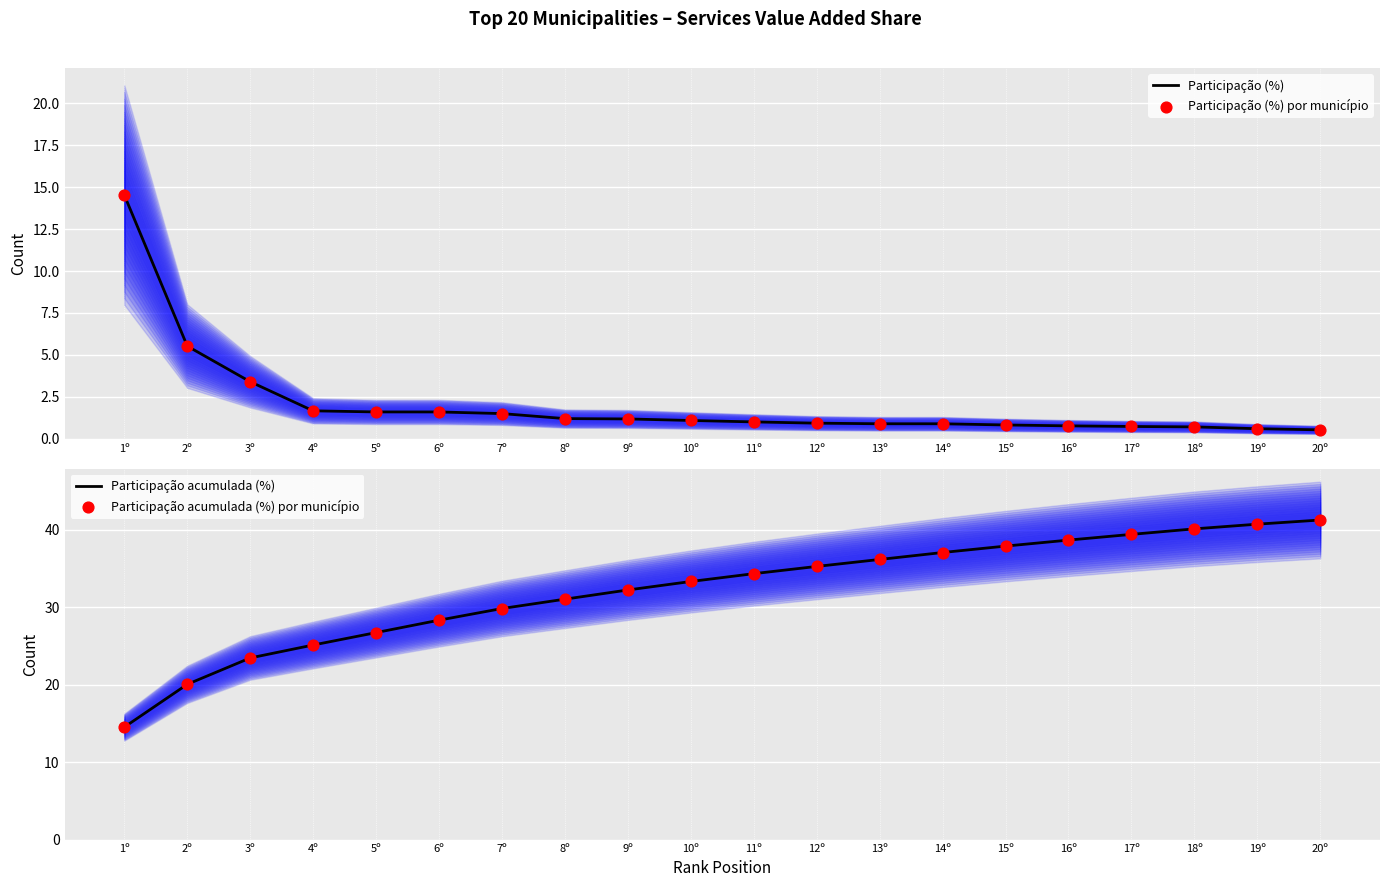

At which category is the sum across all series the highest?

20º